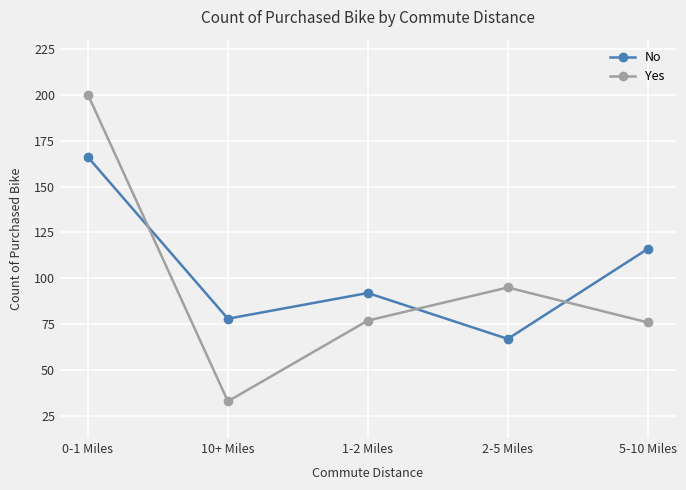

Where is the first local minimum for Yes?

10+ Miles